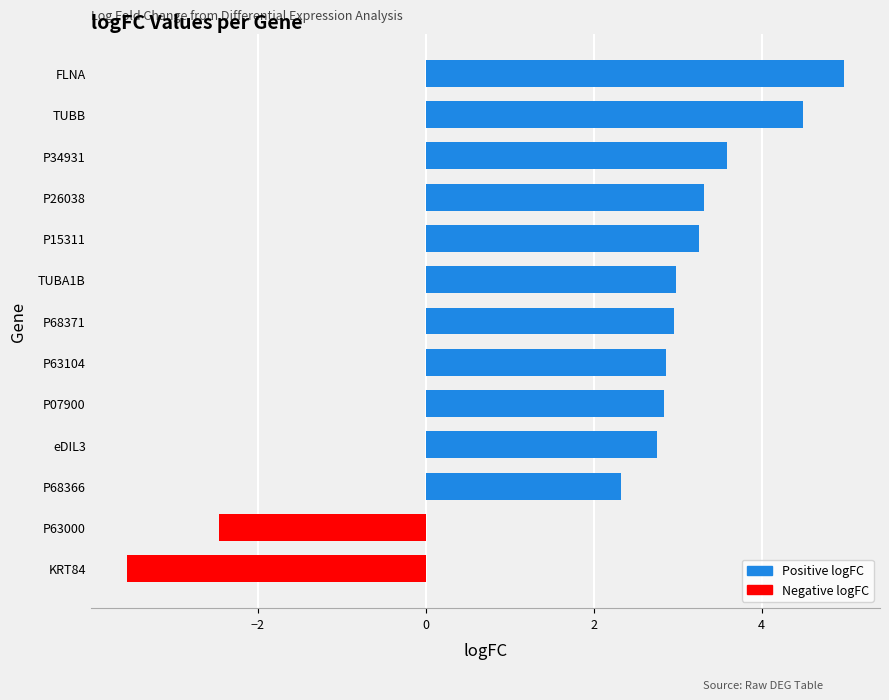

How many negative values are there?

2